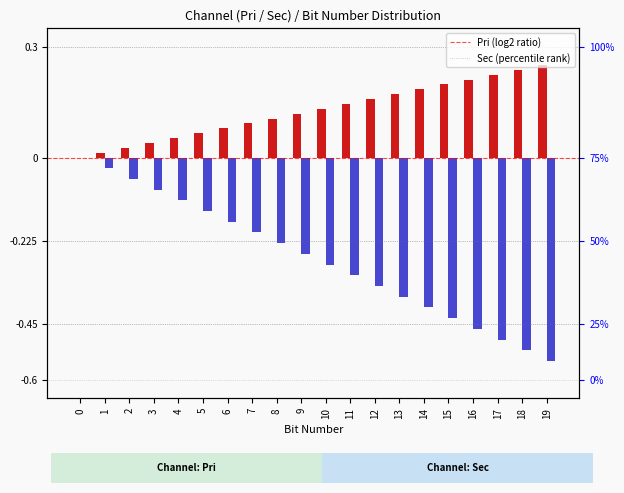

What is the value of the Pri (log2 ratio) bar at the 5th from the left?

0.1